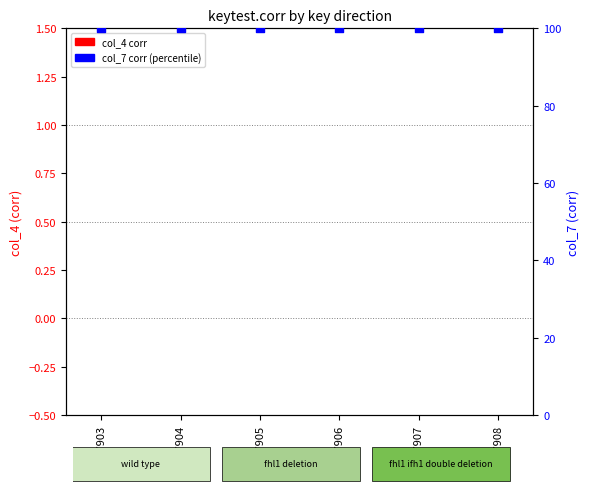

Which series reaches the maximum Y coordinate?

col_7 corr (percentile)